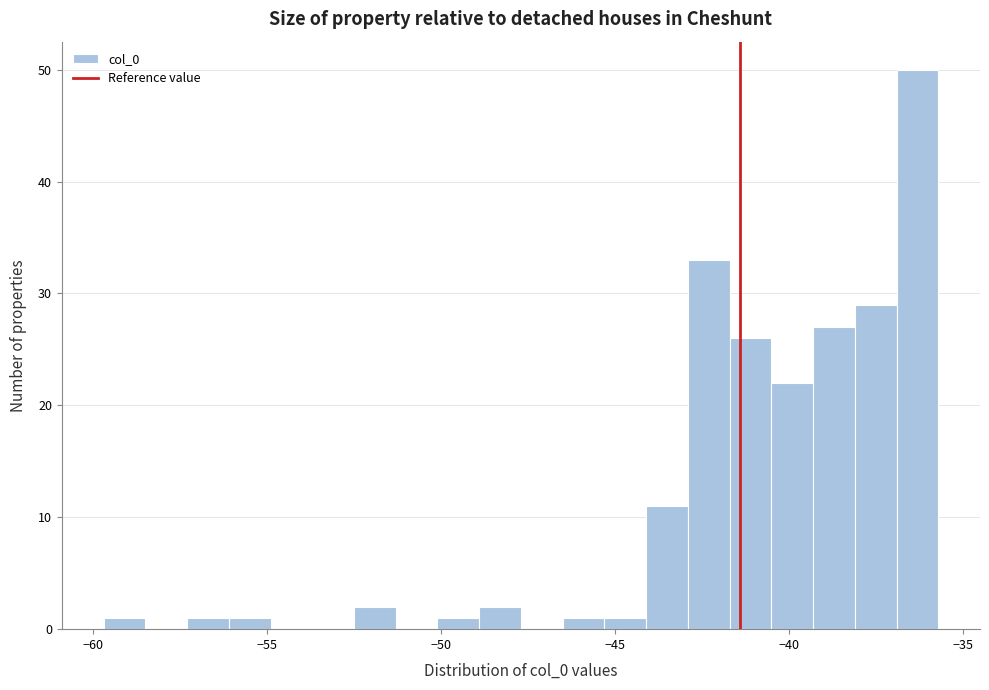

Read against the x-axis, roughly where is the centre of the tallest bar?

-36.5